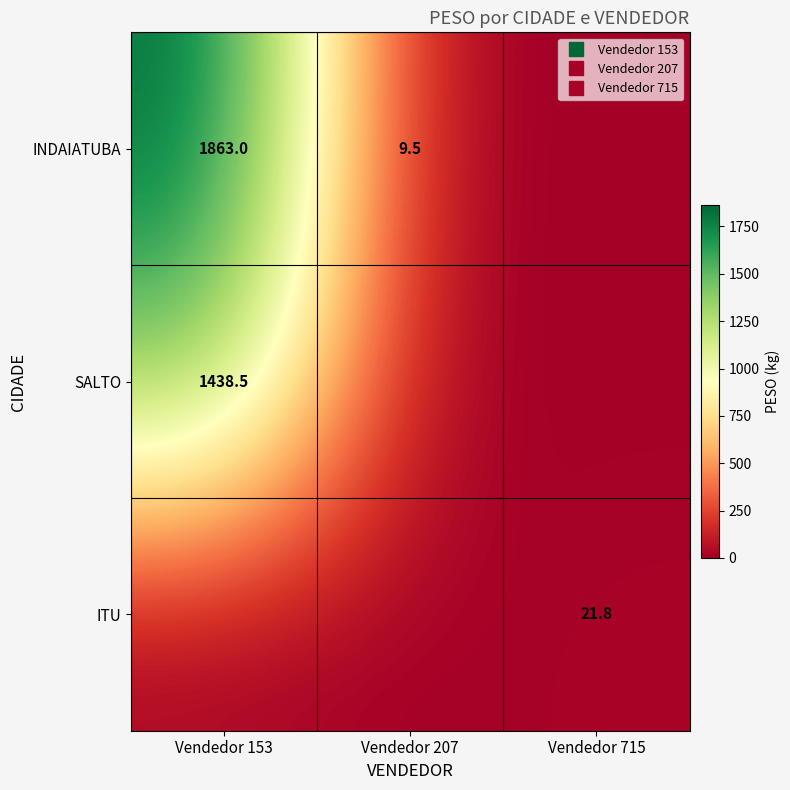

How many distinct data groups are displayed?

3